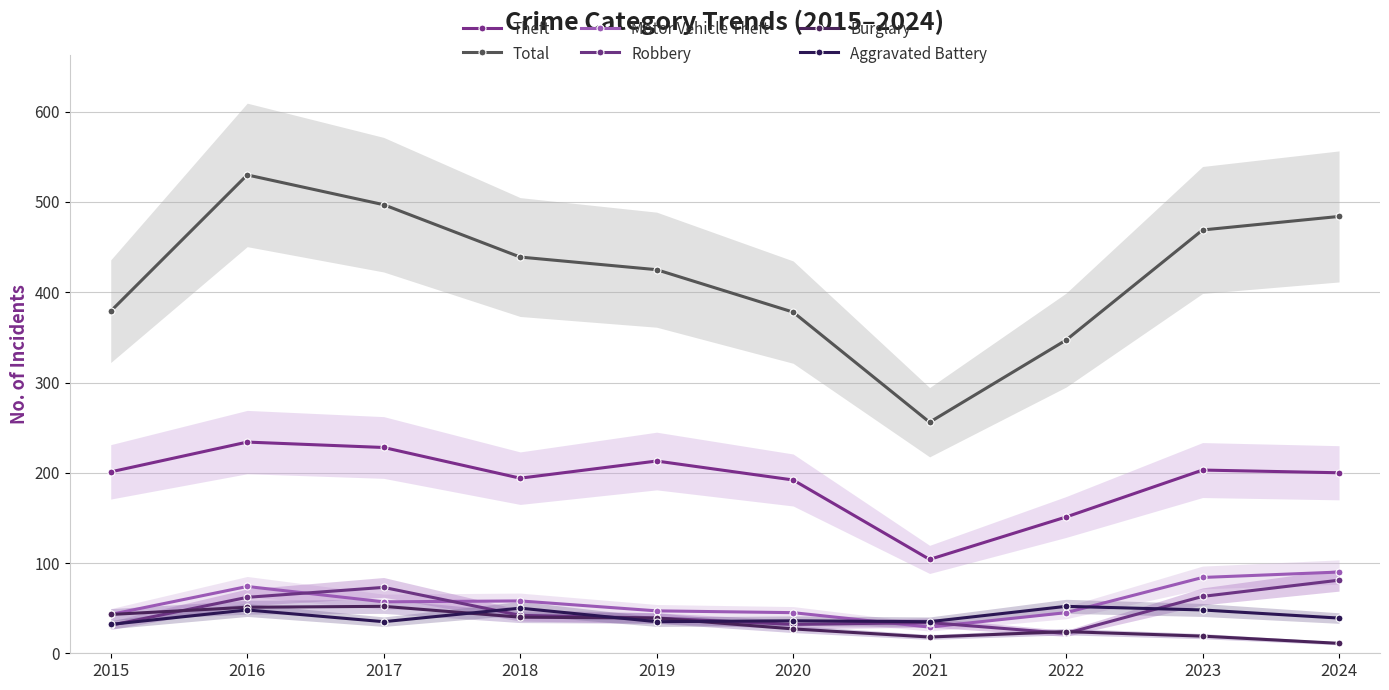

True or false: Aggravated Battery and Robbery intersect in this chart.

True